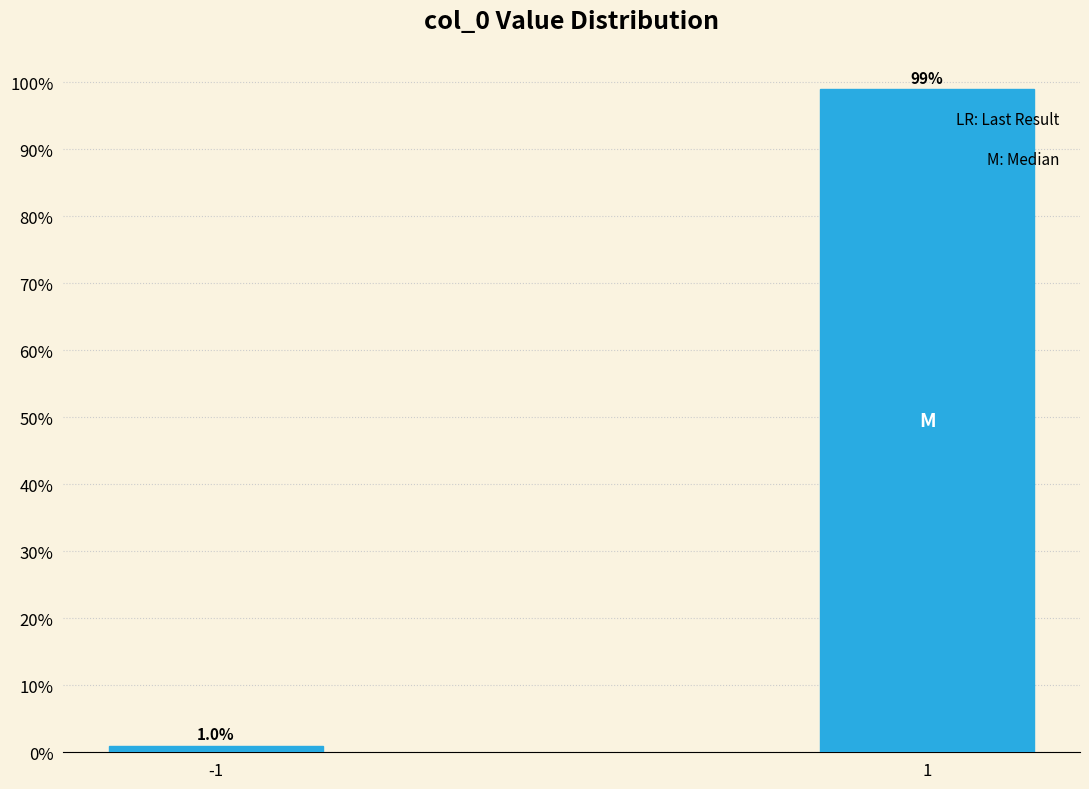

Reading right to left, extract all data points from this chart.

99.0	1.0